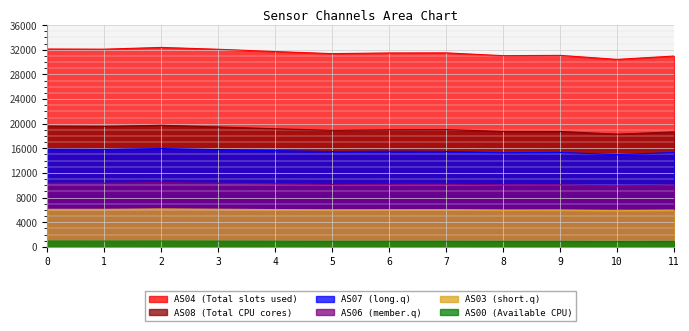

True or false: AS08 and AS04 intersect in this chart.

False